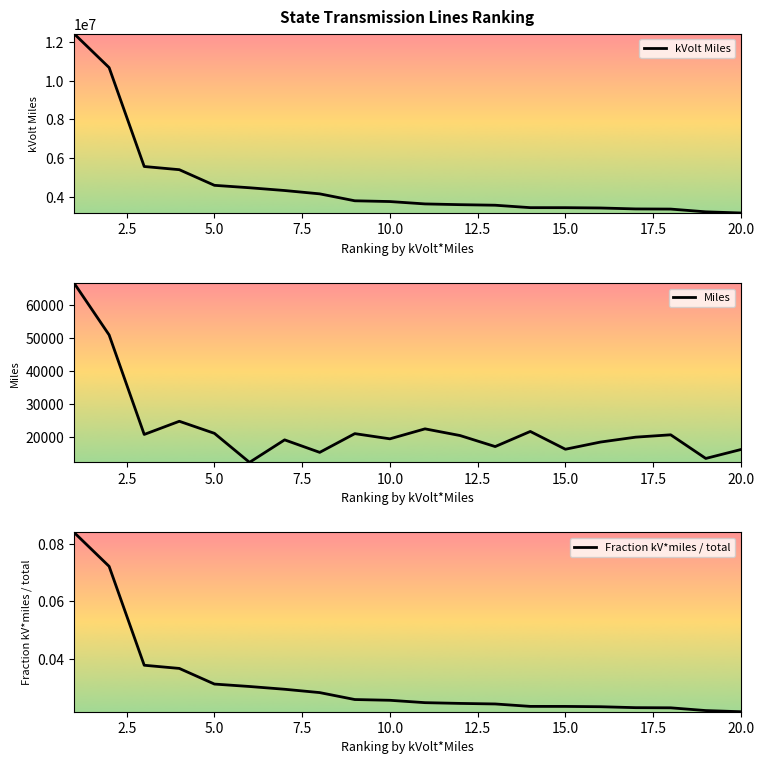

Which series has the largest total across all categories?

kVolt Miles